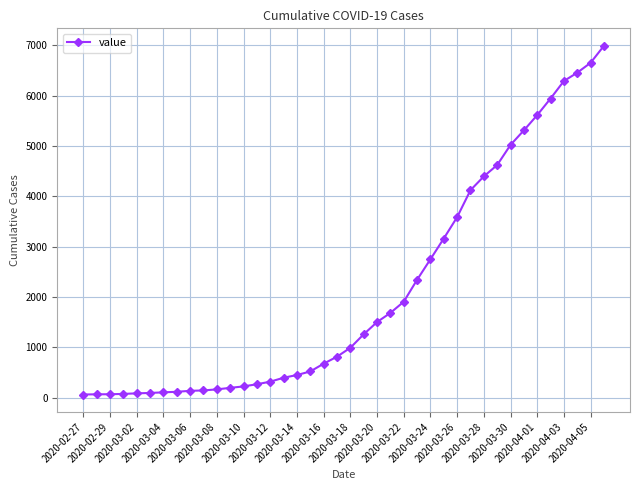

What is the average value?

2141